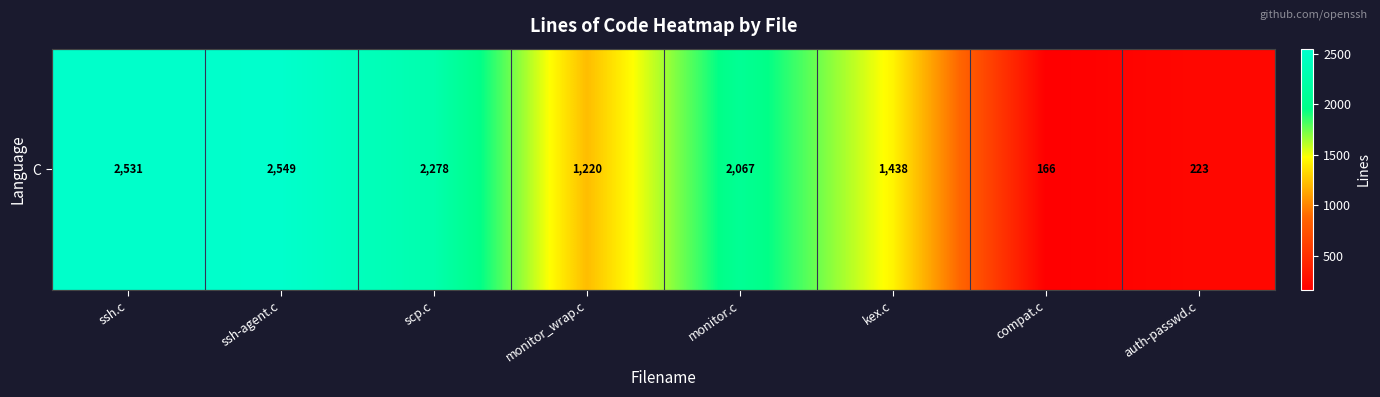

Reading left to right, transcribe all the data shown in this chart.

ssh.c=2531	ssh-agent.c=2549	scp.c=2278	monitor_wrap.c=1220	monitor.c=2067	kex.c=1438	compat.c=166	auth-passwd.c=223